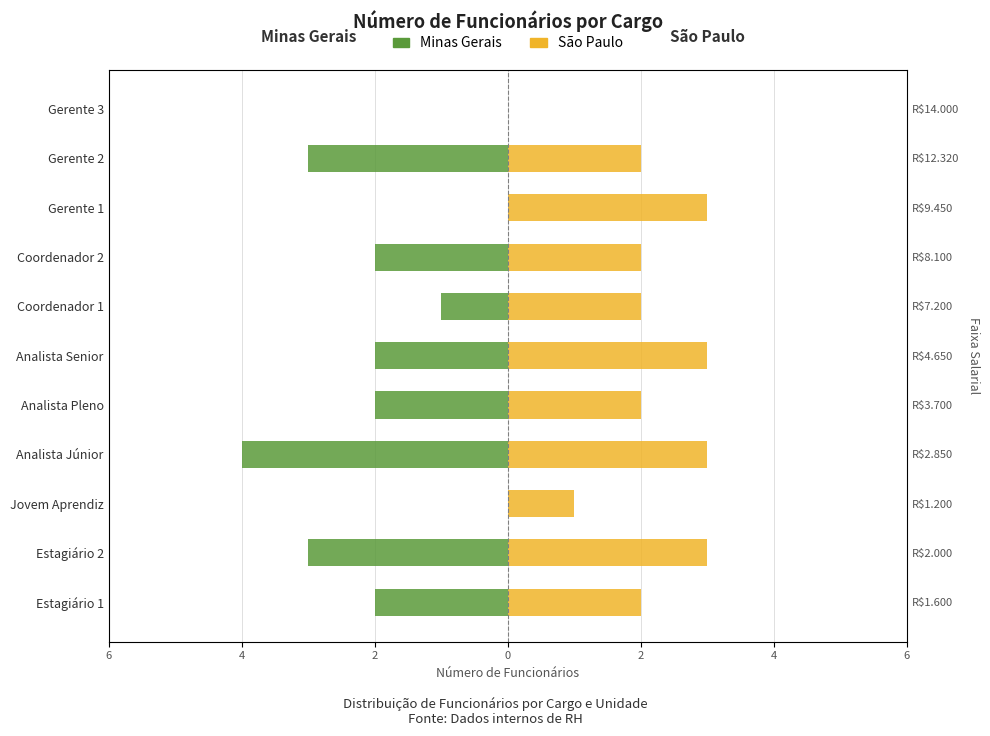

What is the value of the Minas Gerais bar at the 8th from the left?

-2